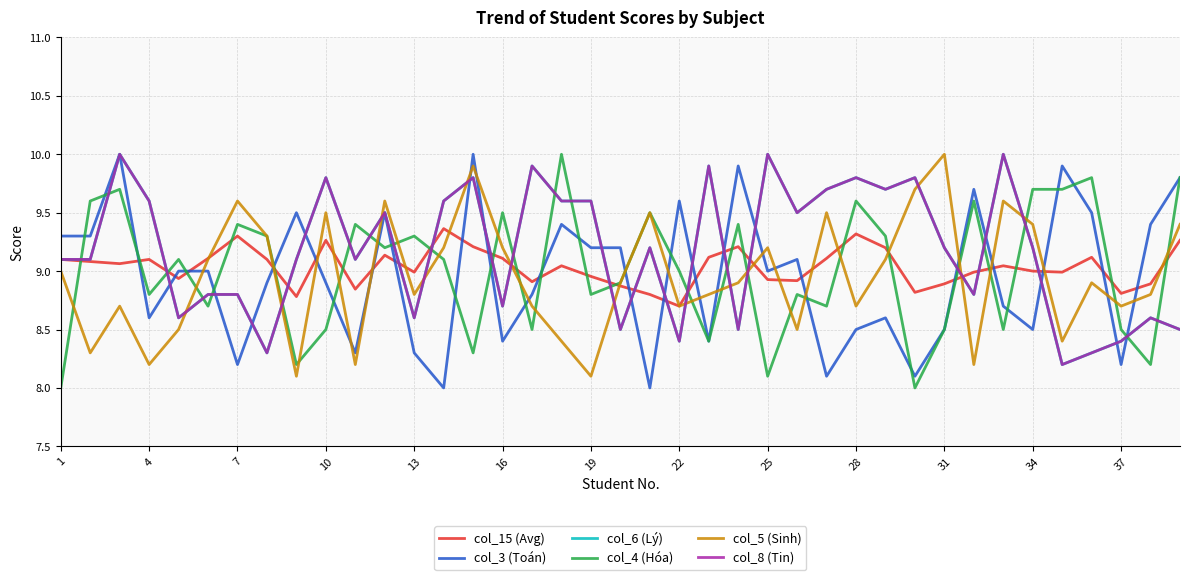

How many lines are shown in the chart?

6